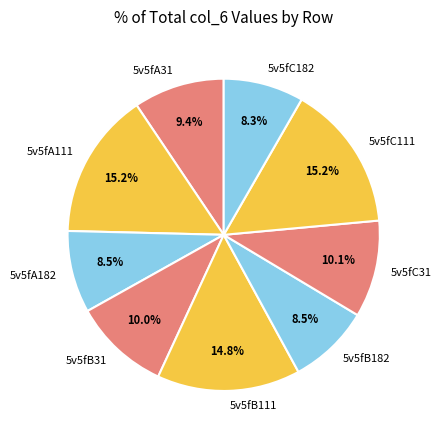

Does 5v5fA31 account for over 50% of the chart?

No